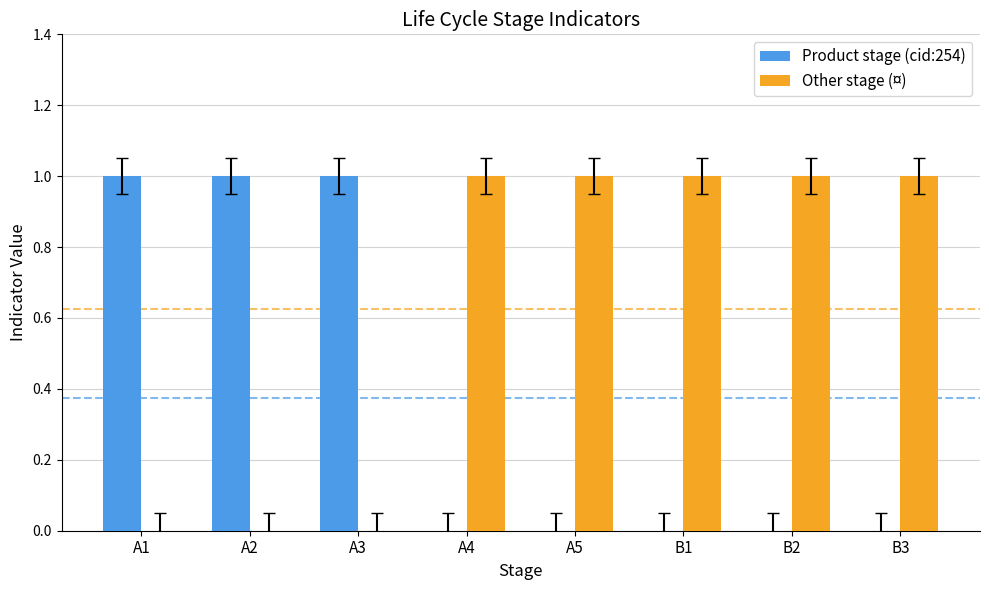

What is the sum of all Product stage (cid:254) values?

3